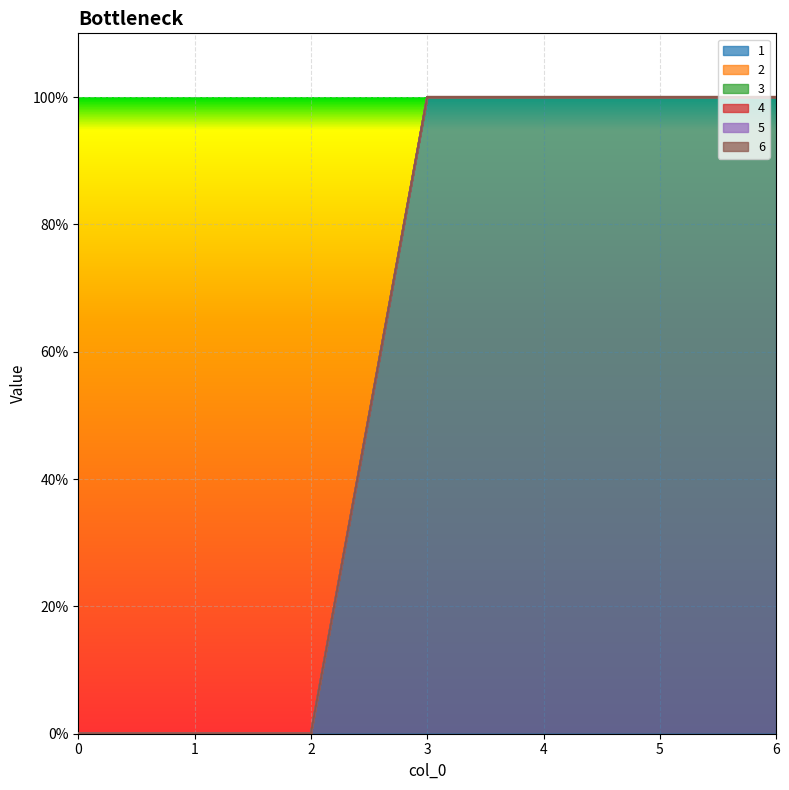

What is the average value of the 1 series?

1